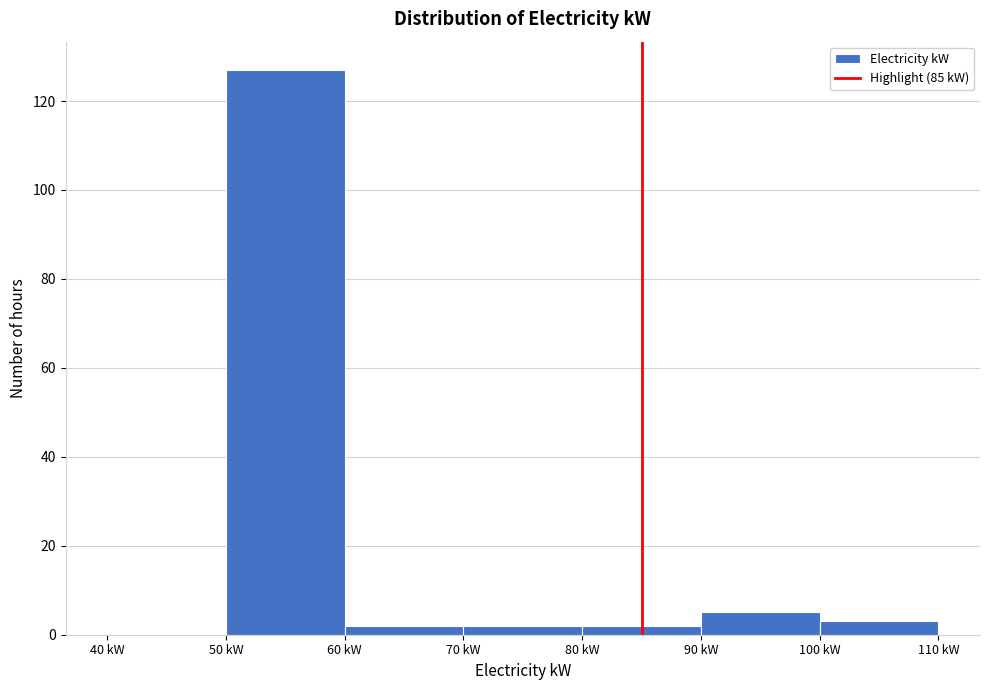

Which range on the x-axis has the tallest bar?

50 to 60